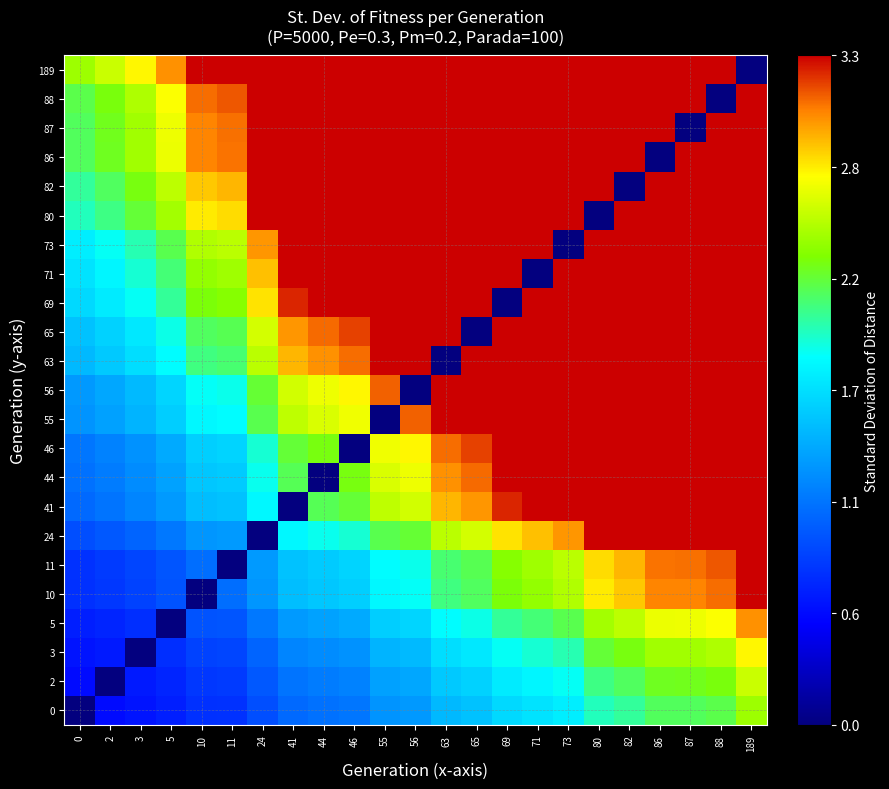

How many series are shown in this chart?

23